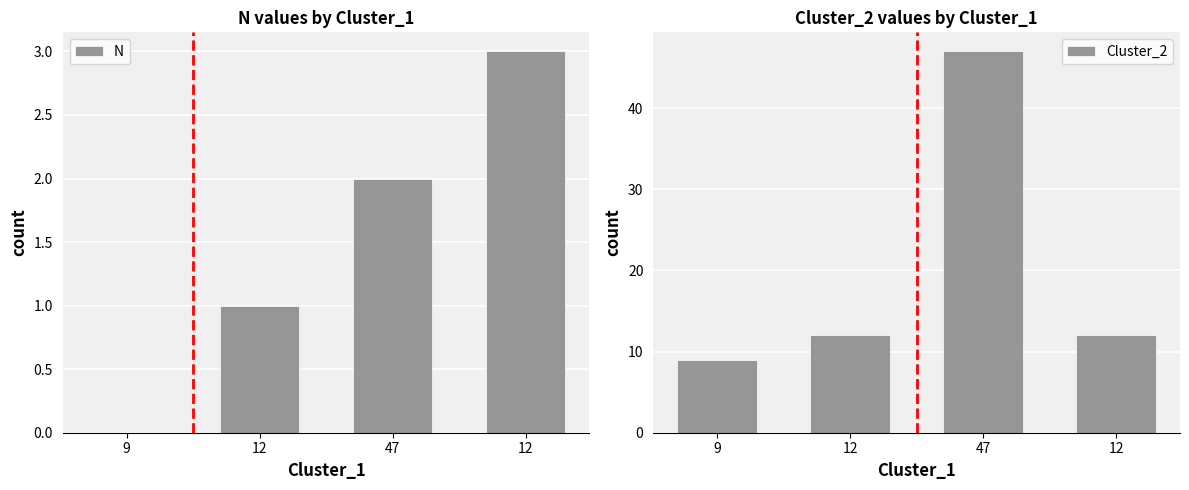

How many values in the Cluster_2 series are below 12?

1